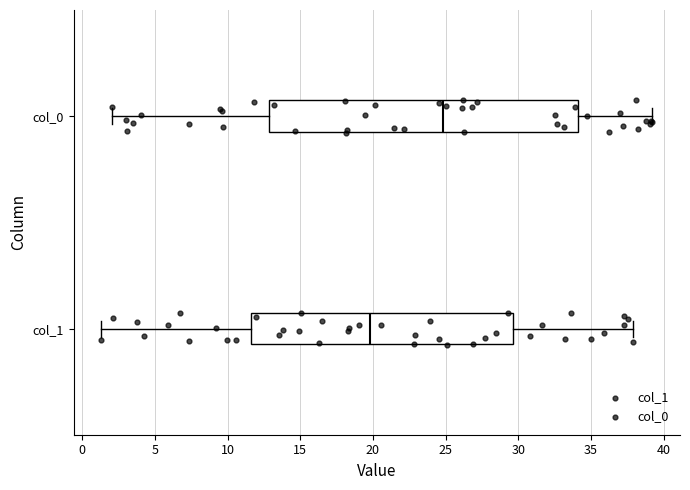

Reading bottom to top, read every box against the x-axis: the position of its median line, the range the box covers, and the ends of its whiskers. The values are not printed on the chart, so give them approximately, as read against the axis.

col_1: median 20.0, box 11.5 to 29.5, whiskers 1.5 to 38.0
col_0: median 25.0, box 13.0 to 34.0, whiskers 2.0 to 39.0